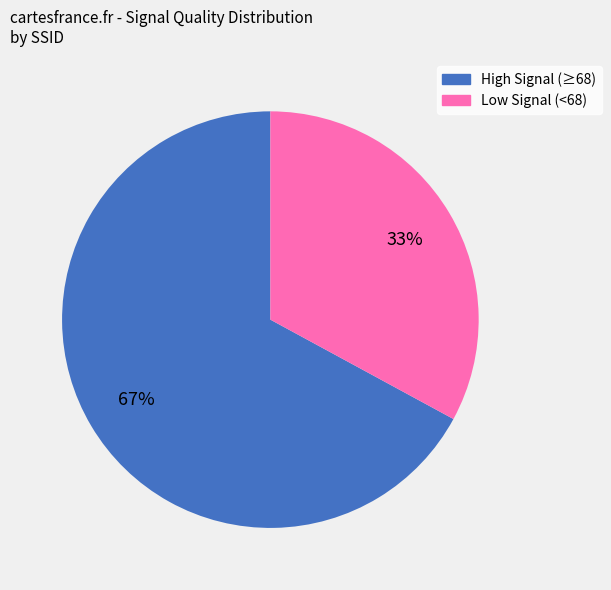

To the nearest percent, what is the difference between the largest and smallest slice percentages?

34%